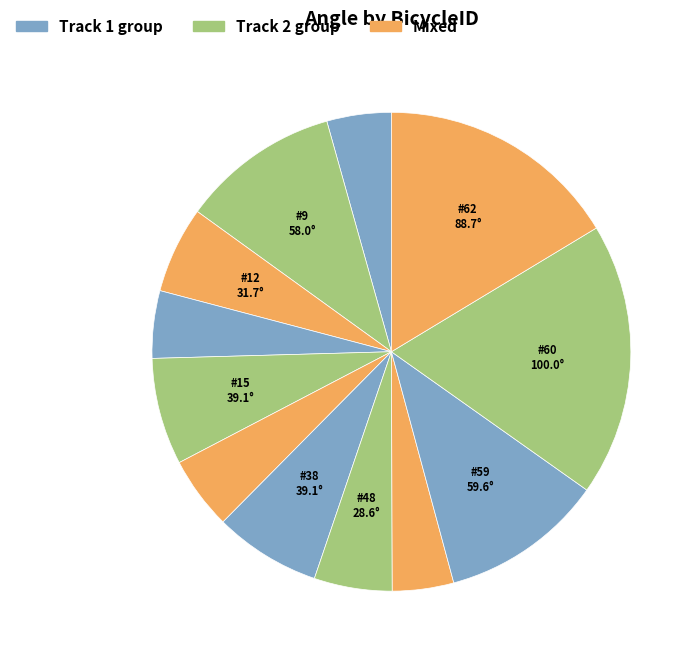

To the nearest percent, what is the difference between the largest and smallest slice percentages?

14%